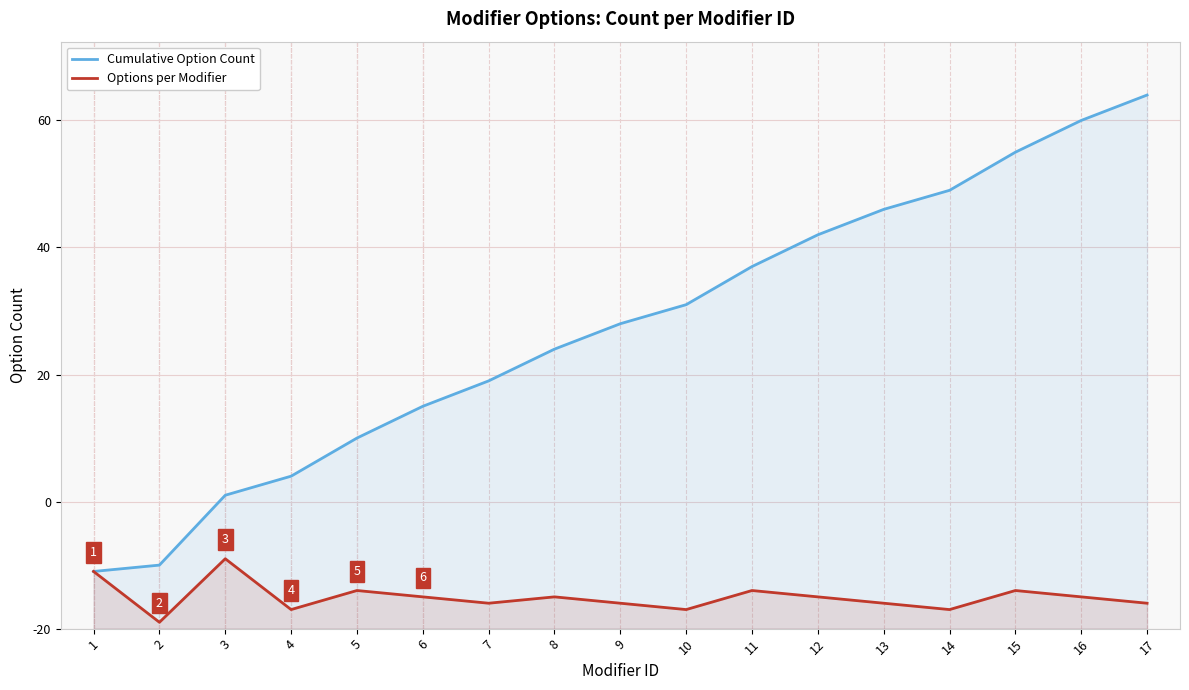

Reading left to right, transcribe all the data shown in this chart.

Cumulative Option Count: 1=9	2=10	3=21	4=24	5=30	6=35	7=39	8=44	9=48	10=51	11=57	12=62	13=66	14=69	15=75	16=80	17=84
Options per Modifier: 1=9	2=1	3=11	4=3	5=6	6=5	7=4	8=5	9=4	10=3	11=6	12=5	13=4	14=3	15=6	16=5	17=4